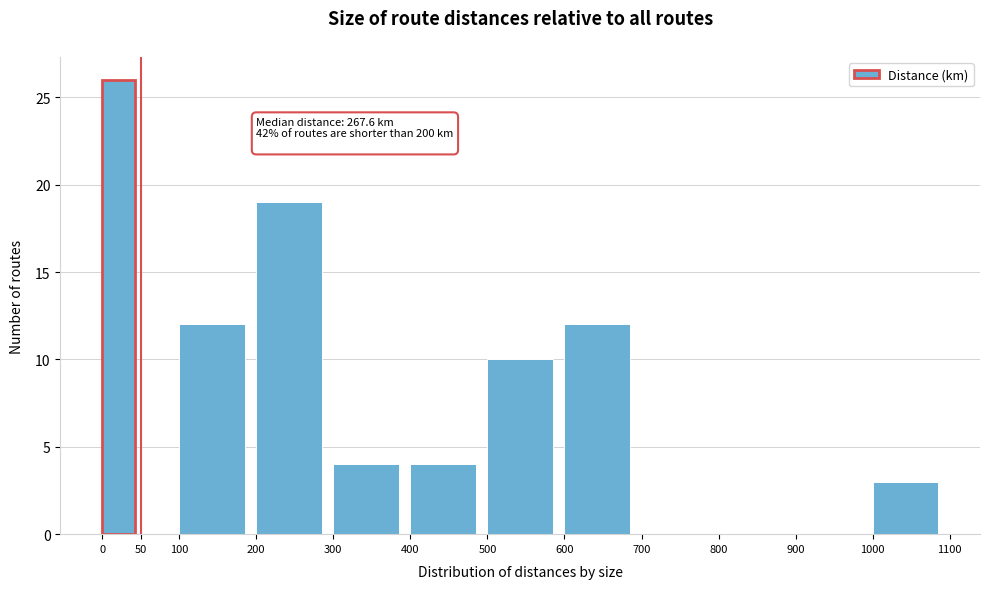

Which range on the x-axis has the tallest bar?

0 to 50